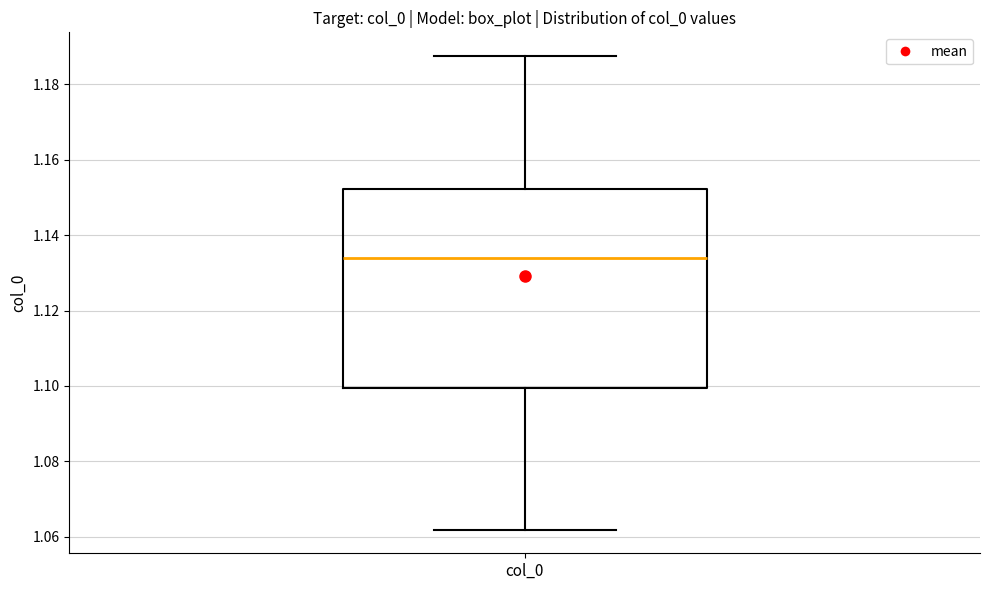

Read this box plot against the y-axis: the position of the median line, the range covered by the box, and the ends of both whiskers. The values are not printed on the chart, so give them approximately, as read against the axis.

median 1.134, box 1.100 to 1.152, whiskers 1.062 to 1.188